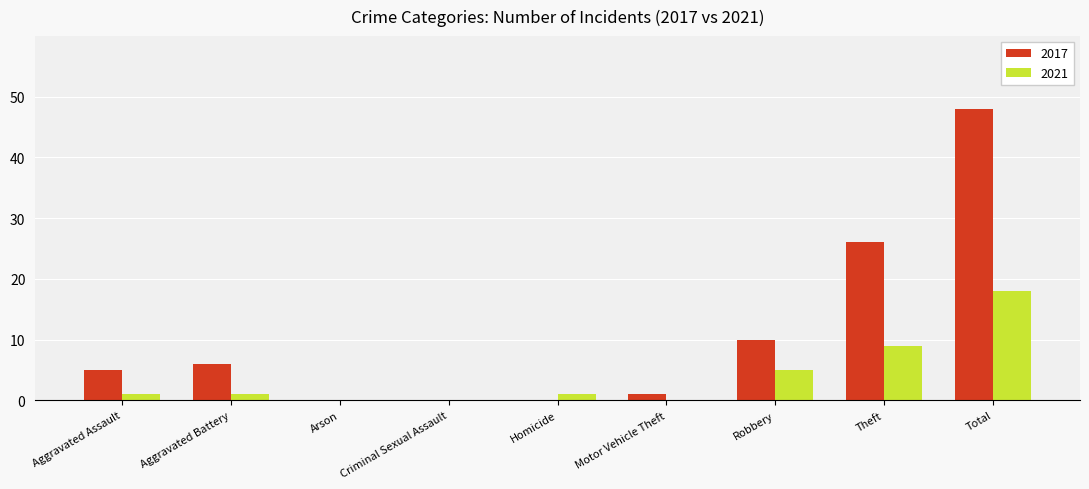

What is the sum of all 2017 values?

96